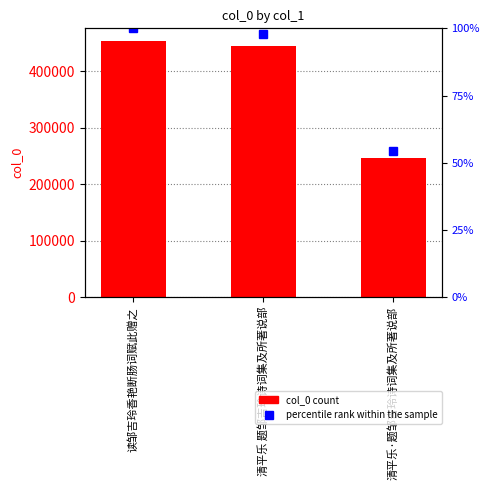

List the labels in order of percentile rank within the sample value, largest first.

读邹吉玲香艳断肠词赋此赠之, 清平乐 题邹吉玲诗词集及所著说部, 清平乐·题邹吉玲诗词集及所著说部